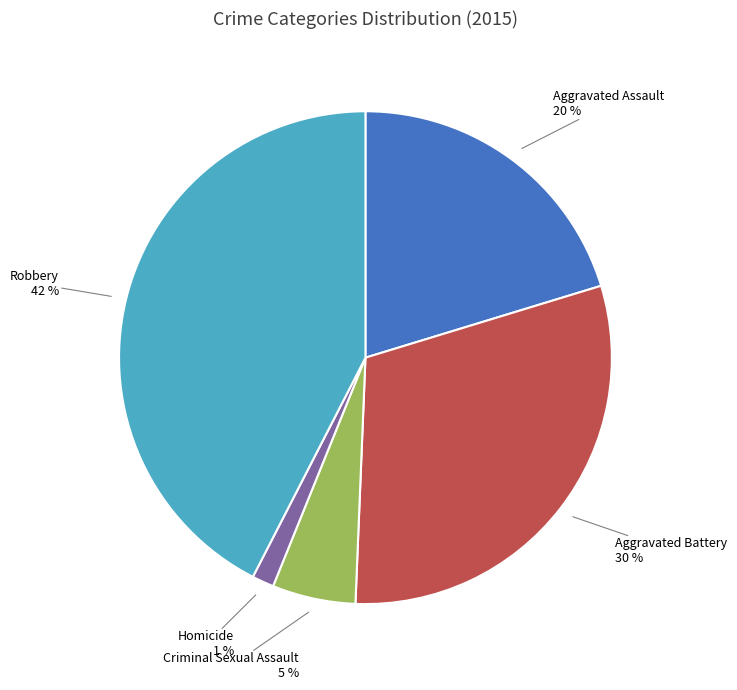

Count the number of slices in the pie.

5